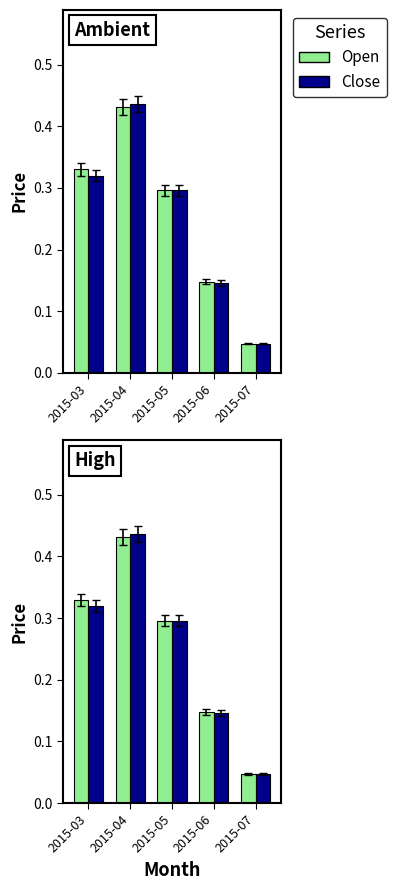

How many series are shown in this chart?

2